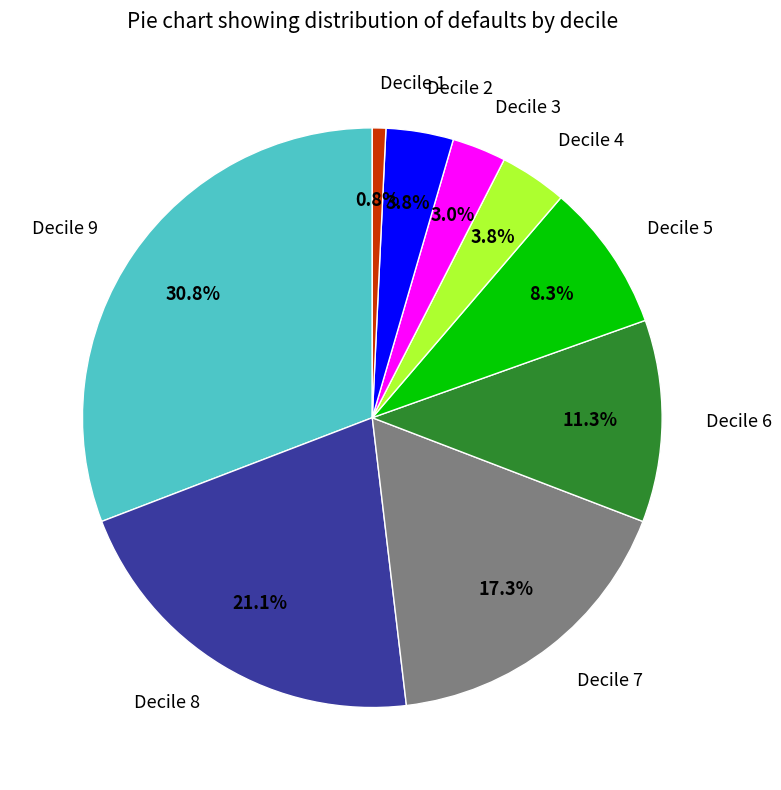

What percentage is the Decile 4 slice, to the nearest percent?

4%